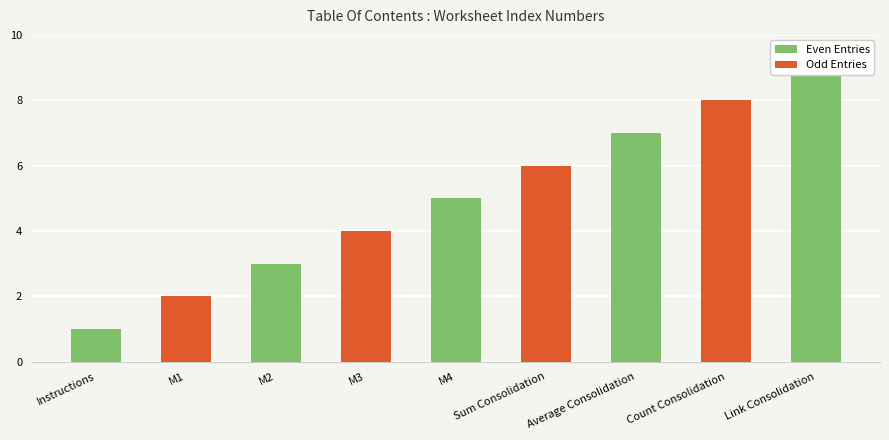

The chart shows a value of 5 at M4. True or false?

True